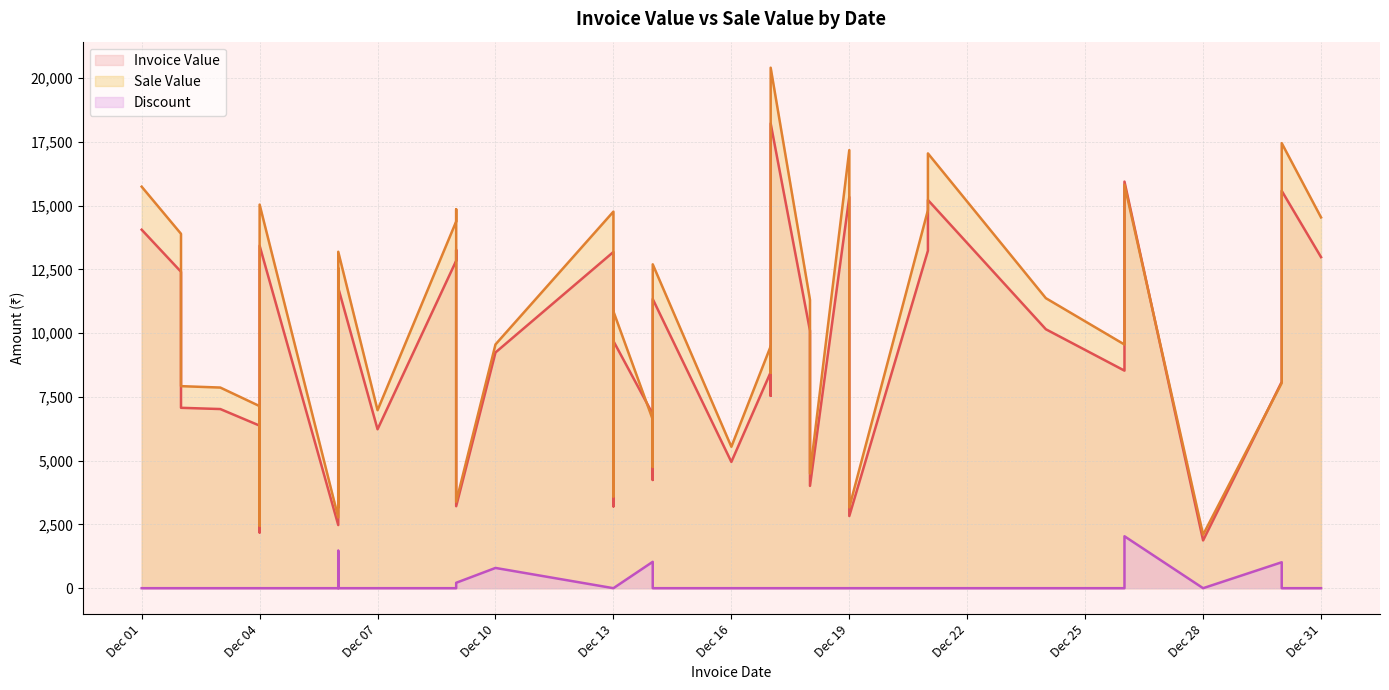

Which series changed the most between 2024-12-04 and 2024-12-09?

Sale Value